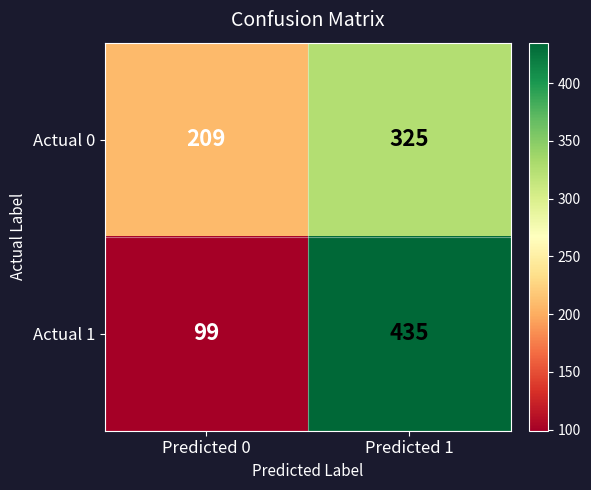

Which series has the widest spread of values?

Actual 1